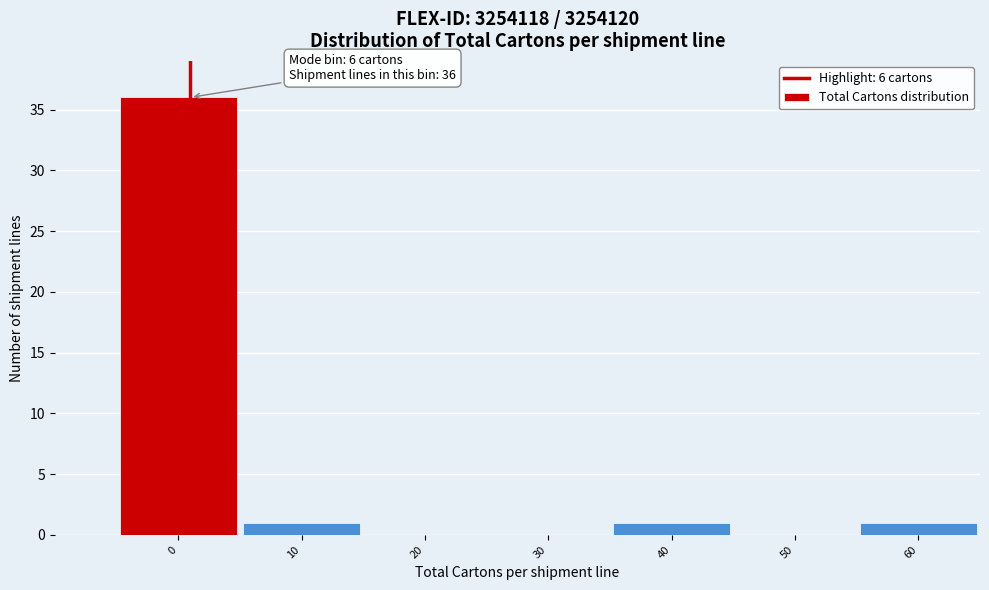

Reading left to right, extract all data points from this chart.

0=36	10=1	20=0	30=0	40=1	50=0	60=1